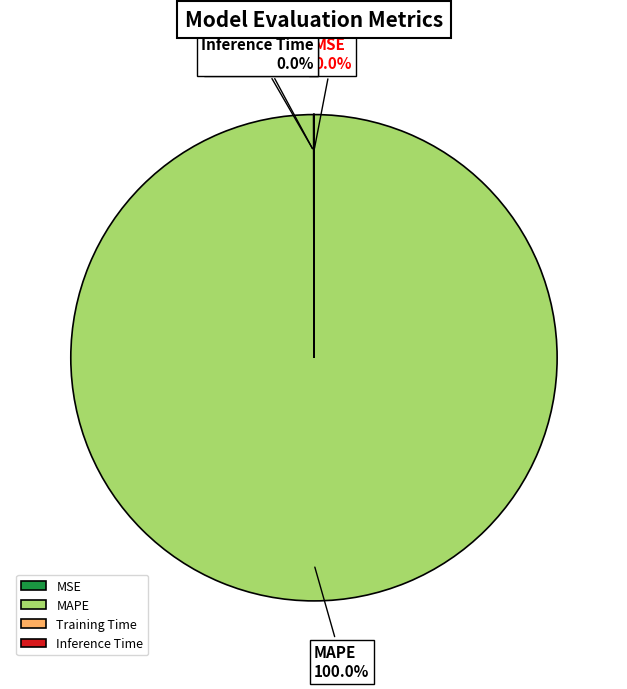

Is there a majority slice in this chart?

Yes